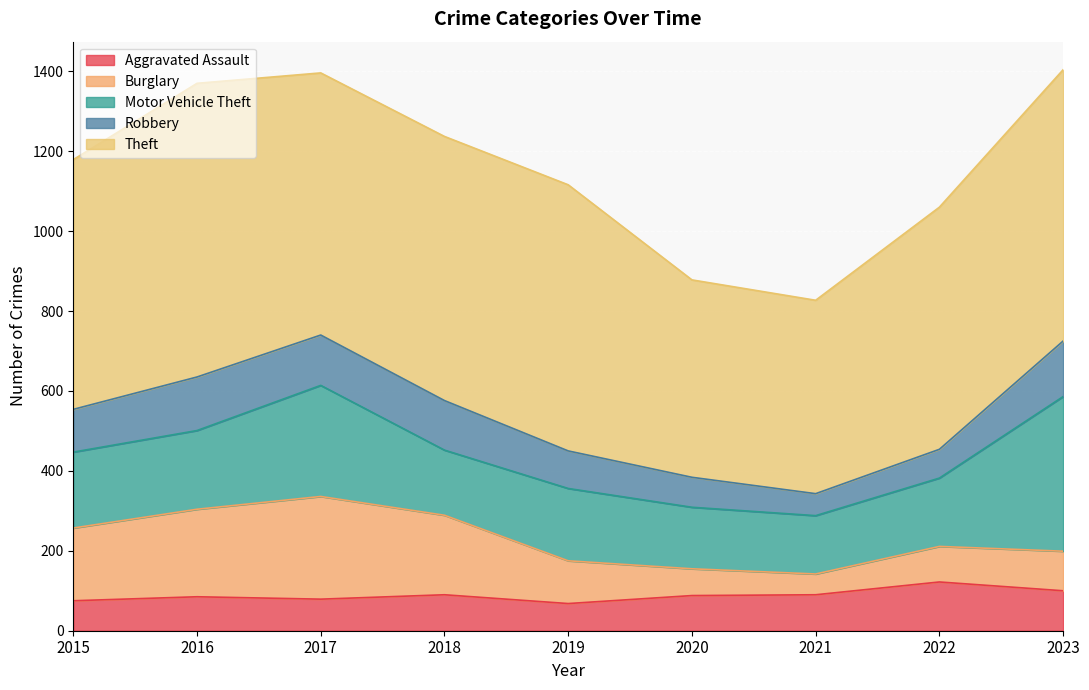

Between 2019 and 2021, which is larger?

2021